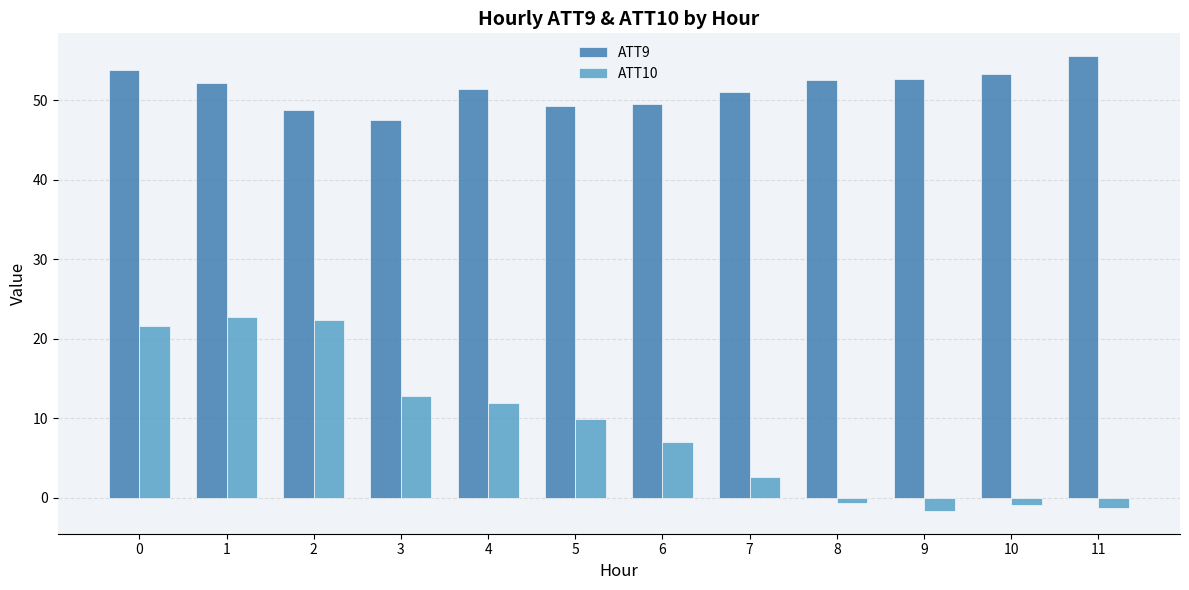

Is it true that ATT10 equals 21.5 at 3?

False